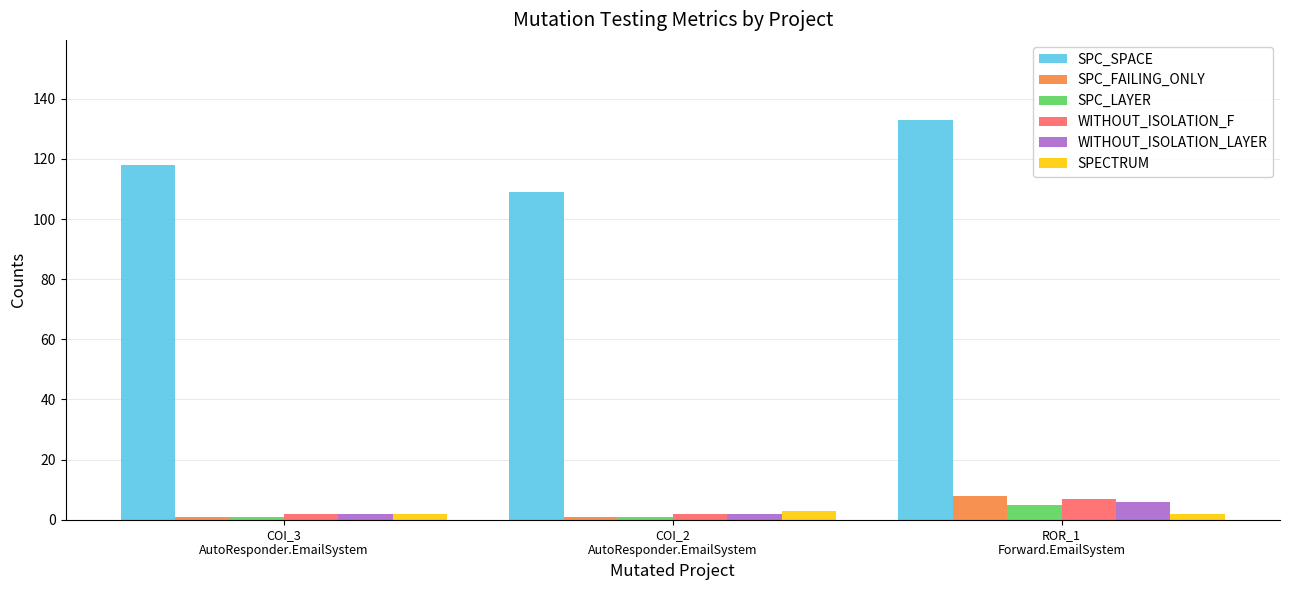

What value does the WITHOUT_ISOLATION_LAYER series have at COI_2
AutoResponder.EmailSystem?

2